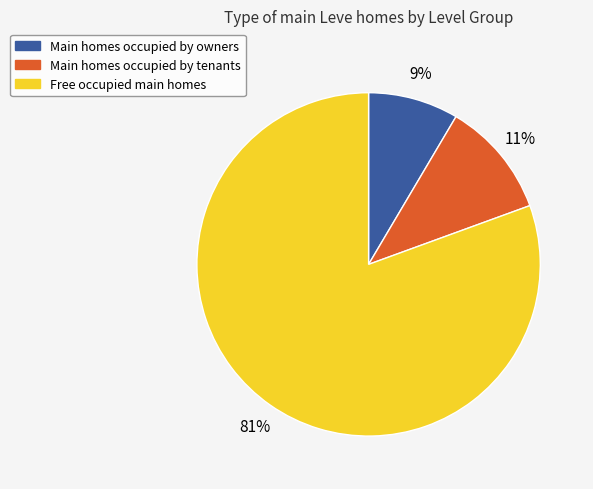

Is there a majority slice in this chart?

Yes